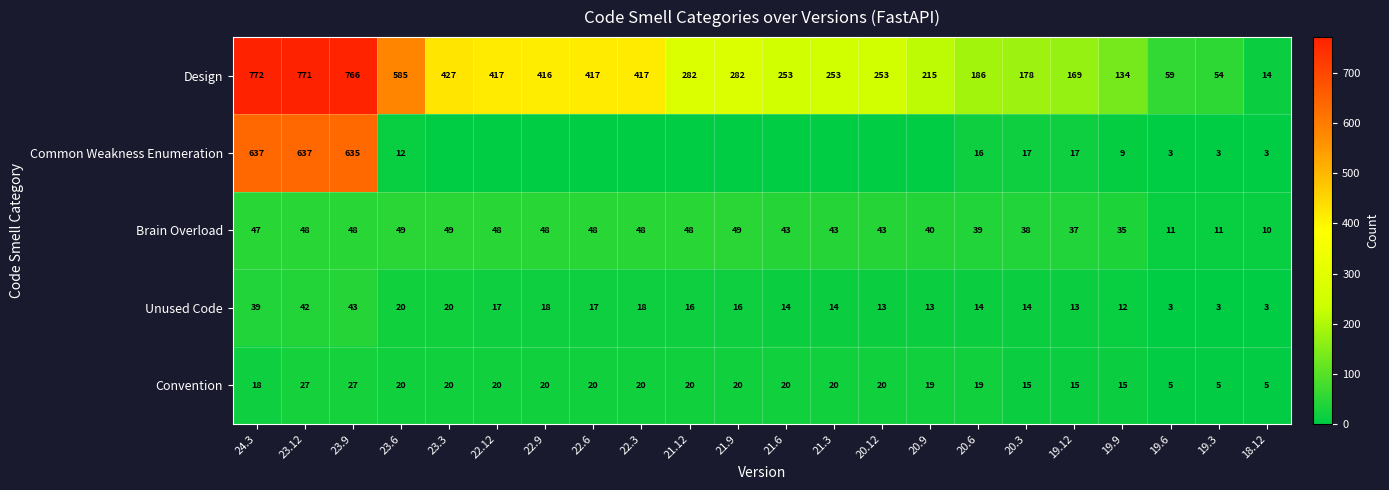

Is the value of Brain Overload at 21.9 greater than the value of Convention at 23.12?

Yes